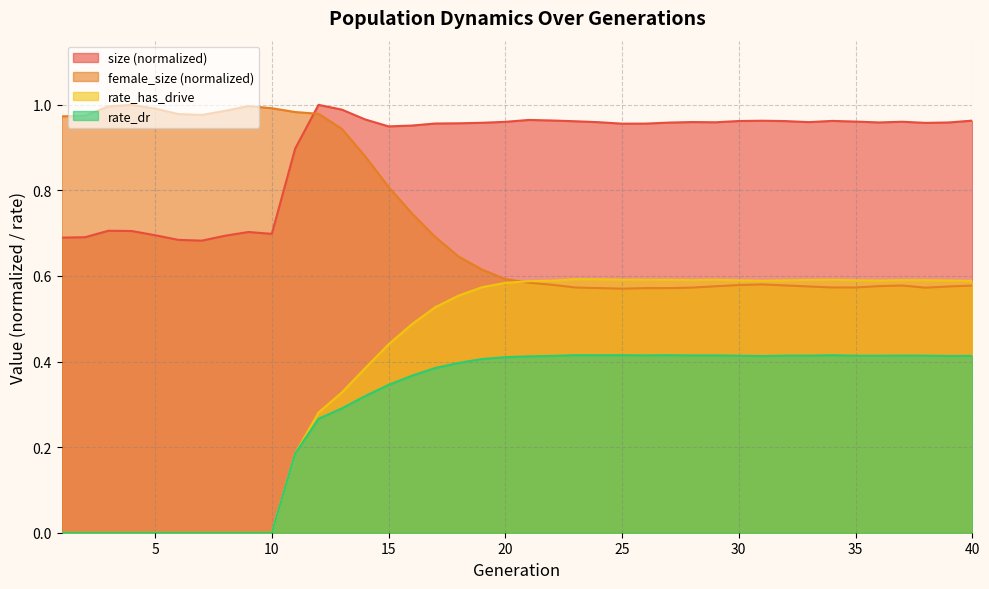

How many rate_dr values are between 0 and 1?

40